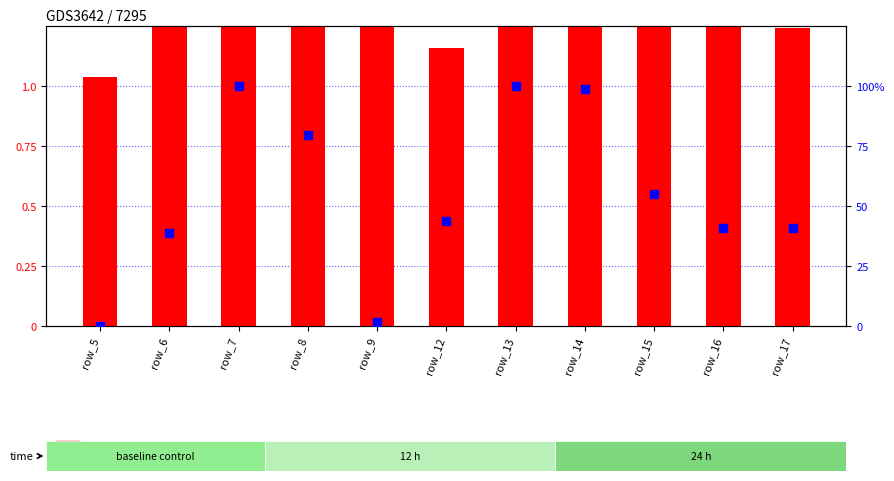

What is the total value across all series at row_15?

56.1